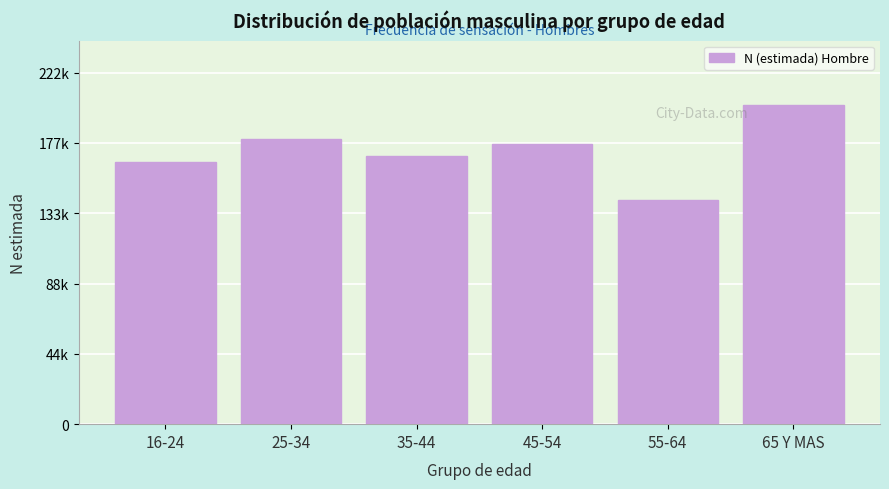

Are the bars horizontal?

No